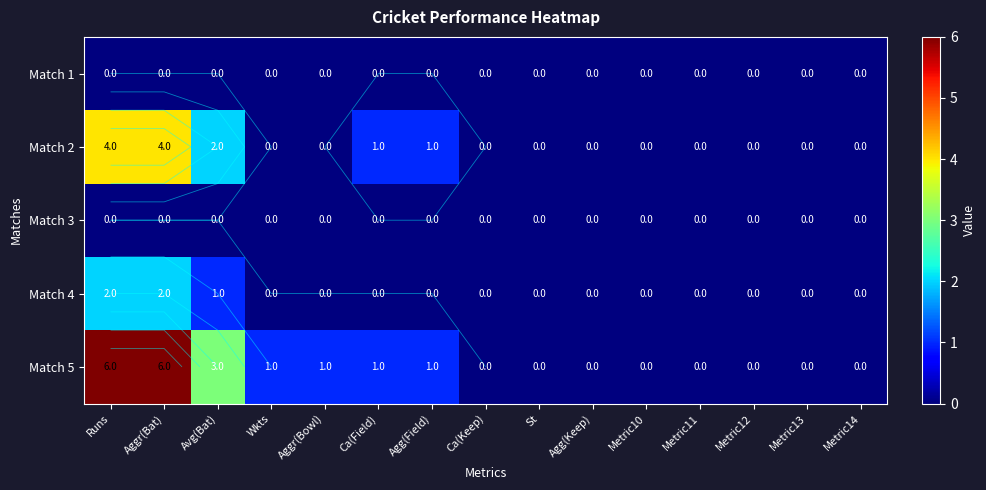

Where is Match 1 nearest to the value 0?

Runs